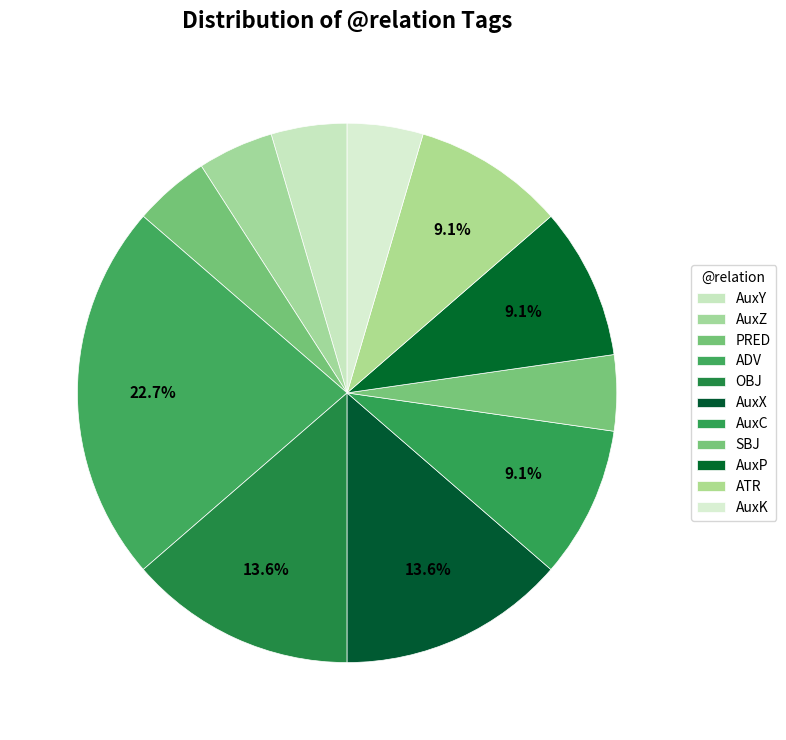

Between ATR and SBJ, which is larger?

ATR